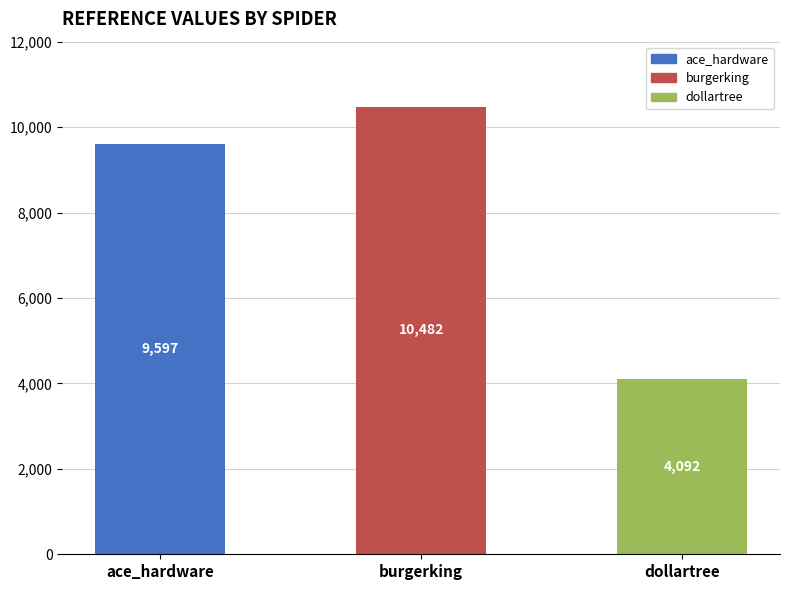

True or false: the data shows 10482 at burgerking.

True